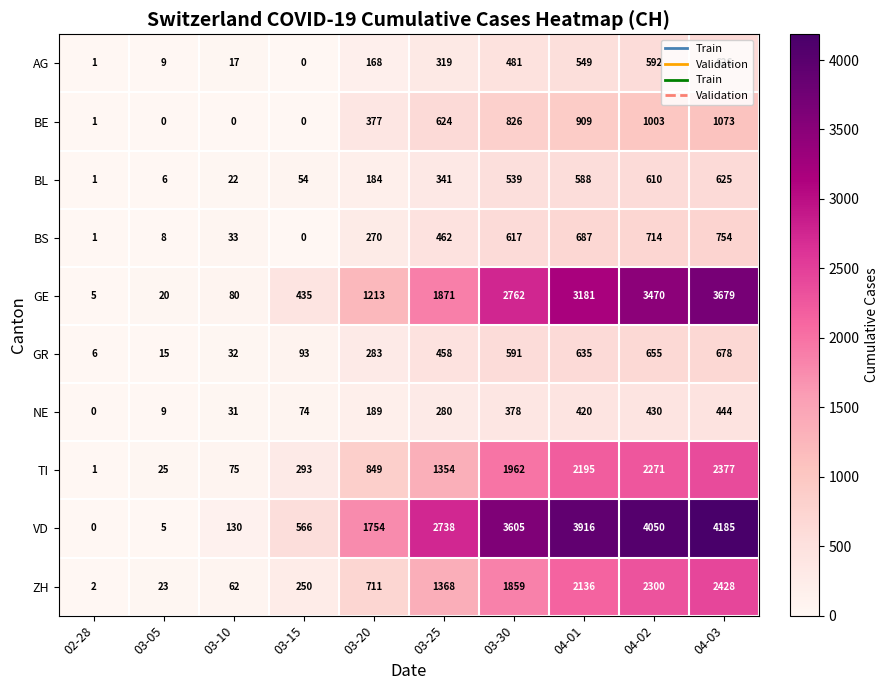

The BS series shows 5 at 03-05. True or false?

False